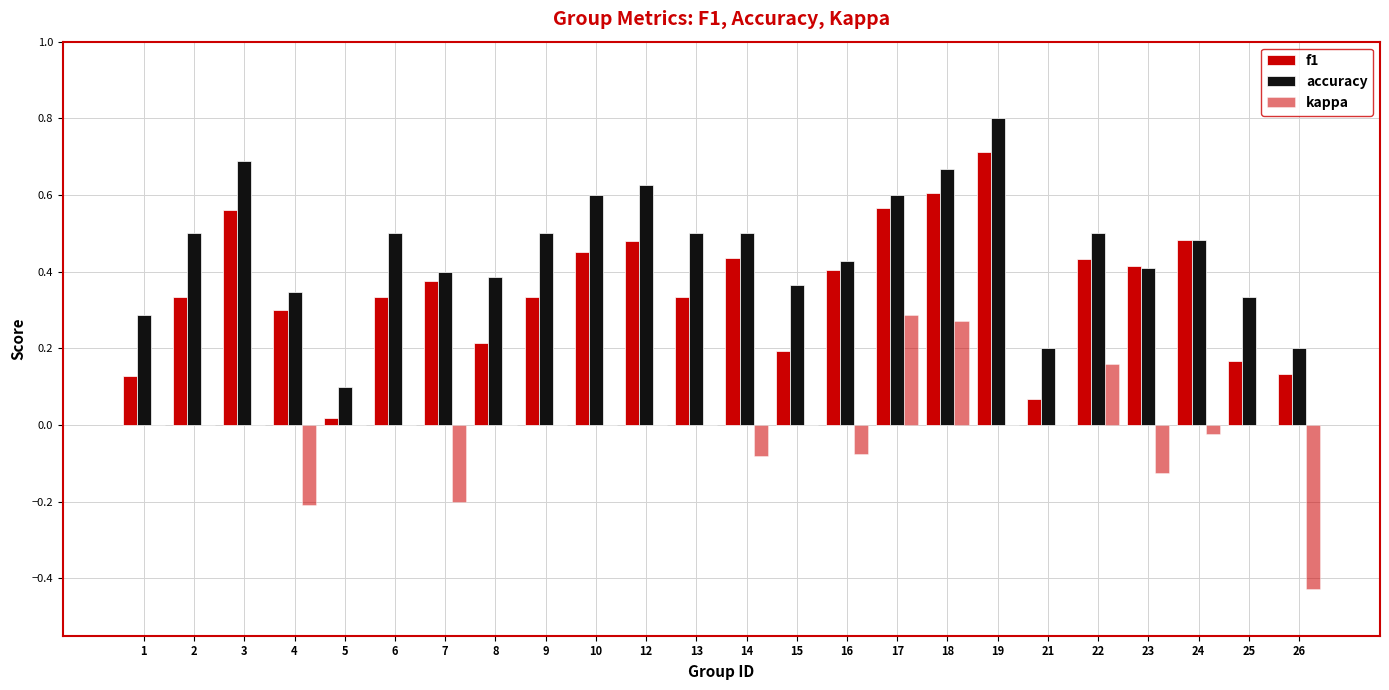

At which category is the sum across all series the highest?

18